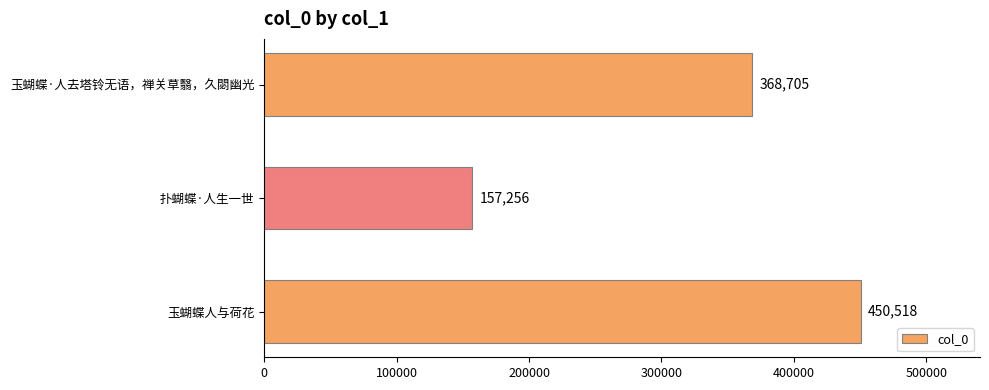

Rank the categories by value from lowest to highest.

扑蝴蝶·人生一世, 玉蝴蝶·人去塔铃无语，禅关草翳，久閟幽光, 玉蝴蝶人与荷花